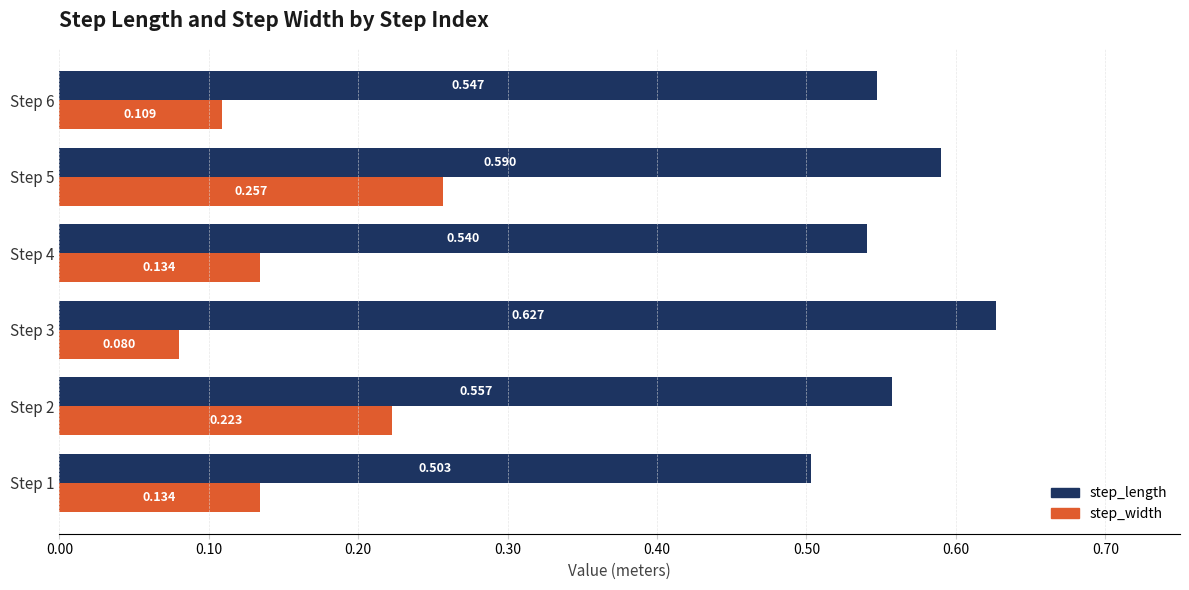

Count the step_length values in the range 0 to 1.

6